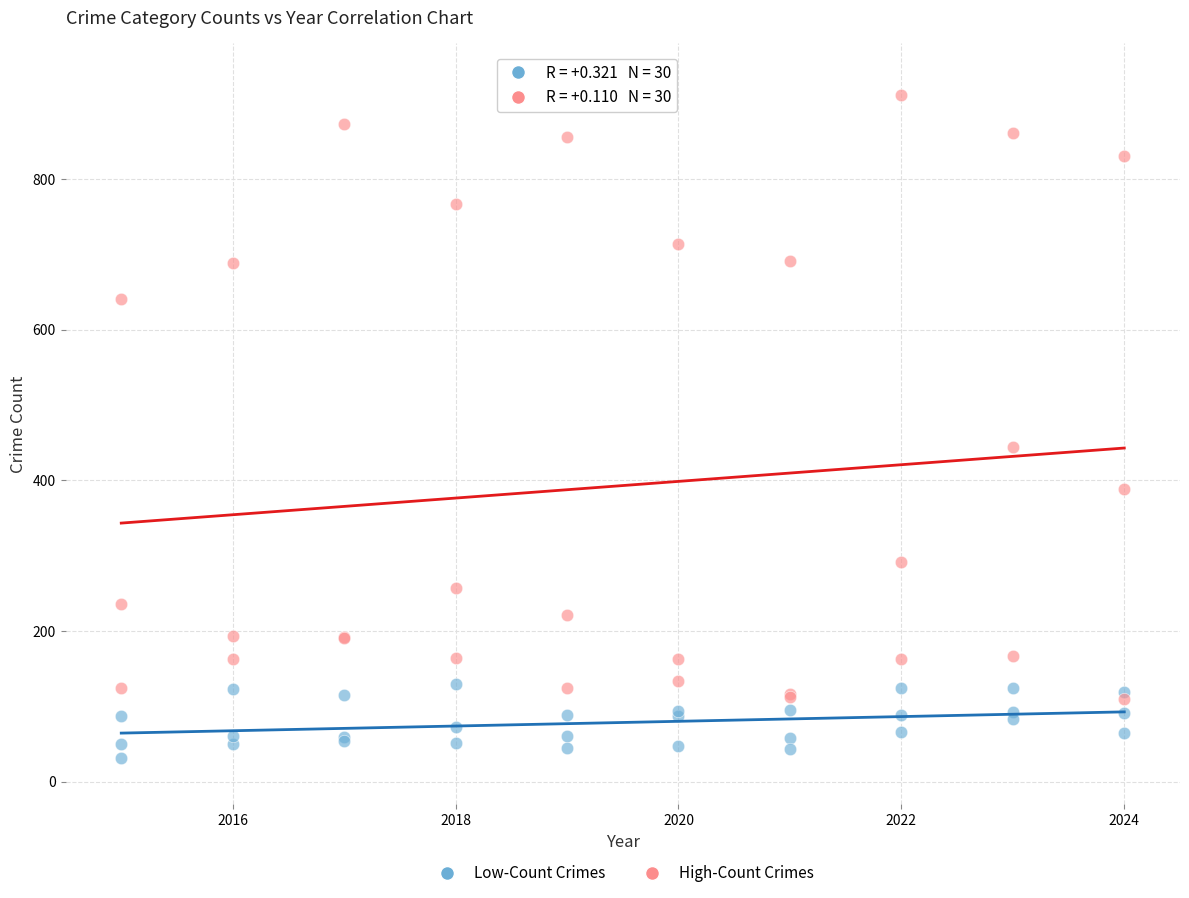

Across all series, what Y value is closest to 471?

444